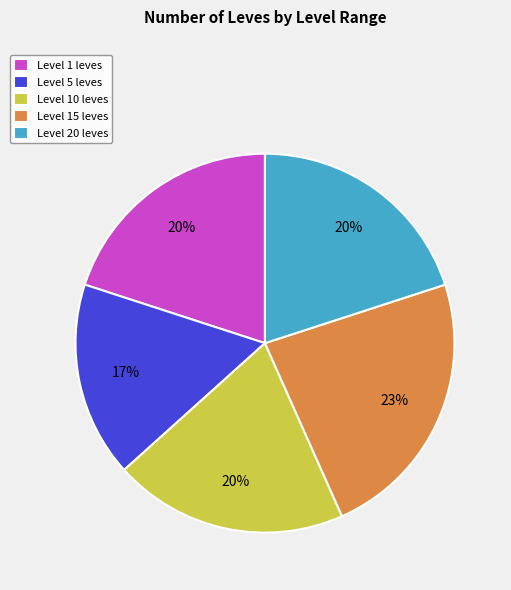

What is the smallest slice in the pie chart?

Level 5 leves